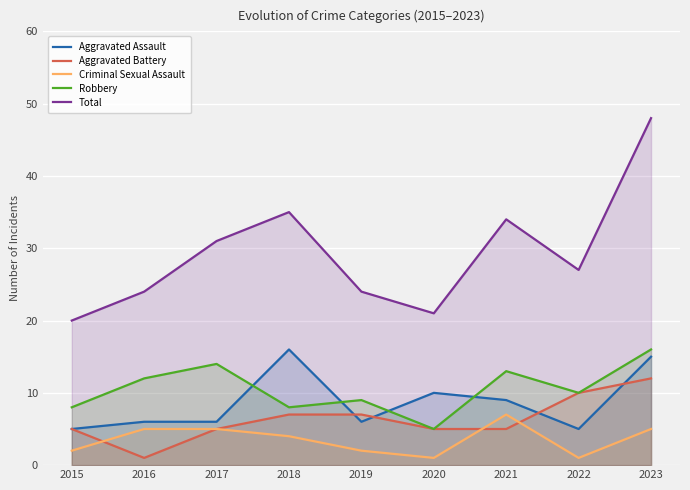

True or false: Total has a value of 48 at 2023.

True